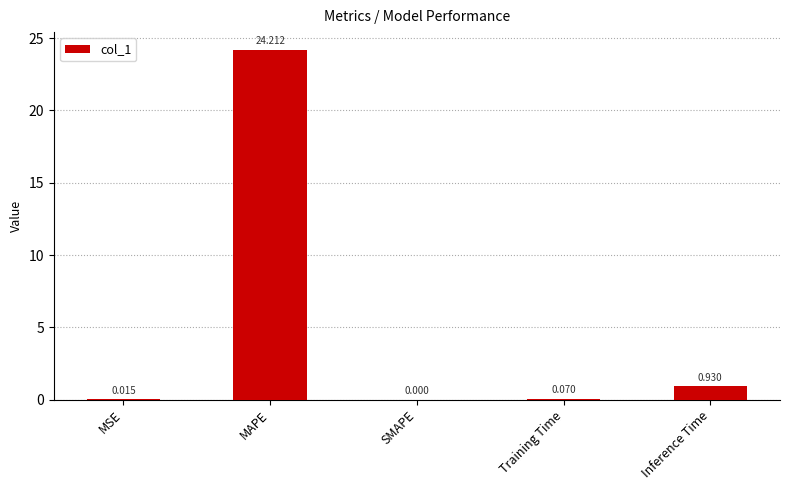

At which category does the chart reach its peak across all series?

MAPE